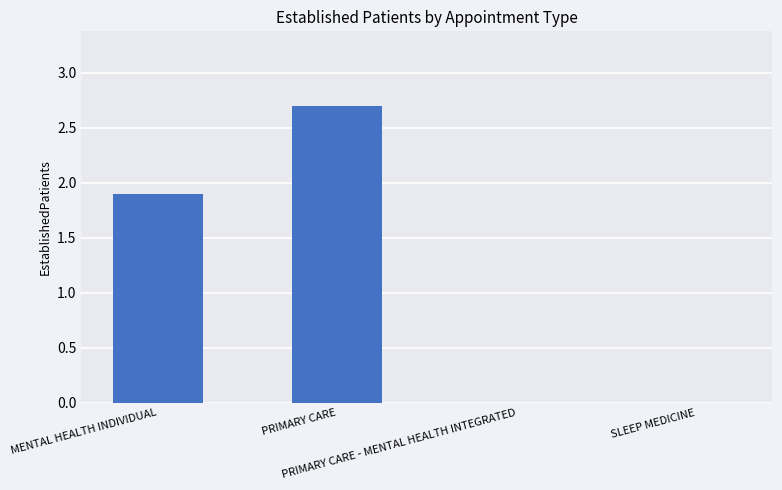

True or false: the data shows 1.3 at PRIMARY CARE.

False